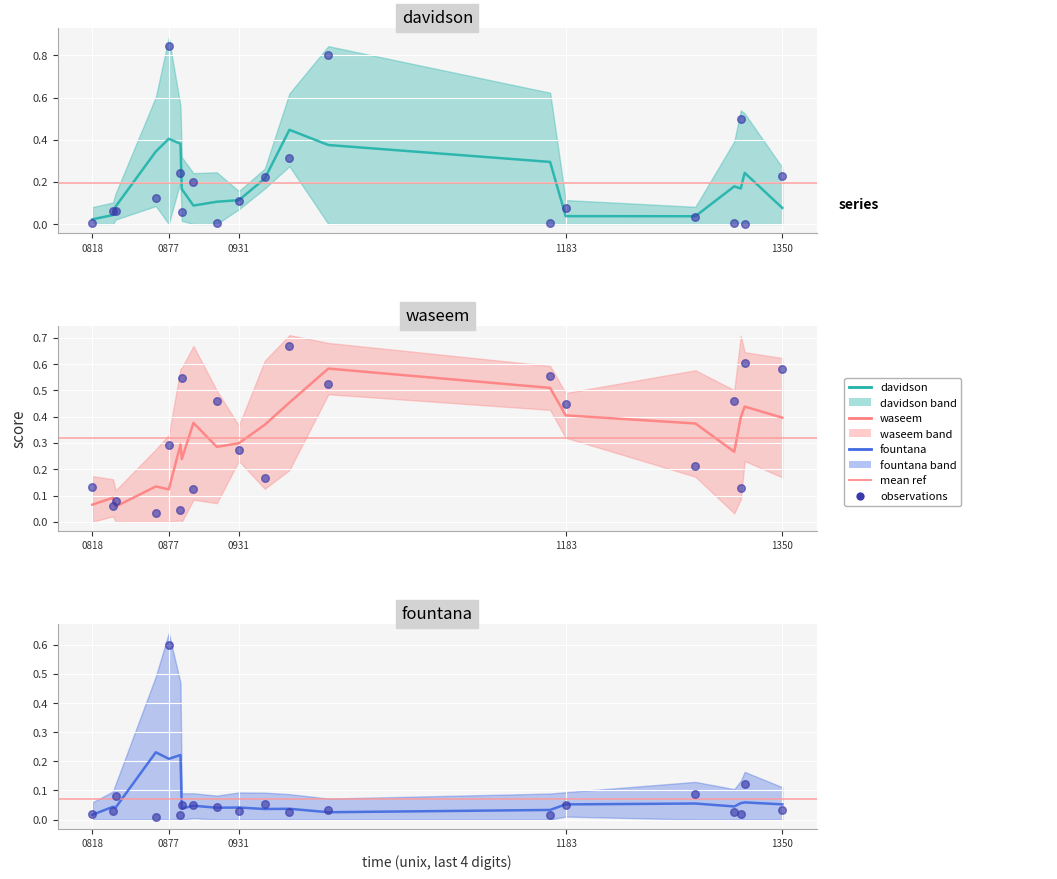

Which series contains the highest Y value?

davidson